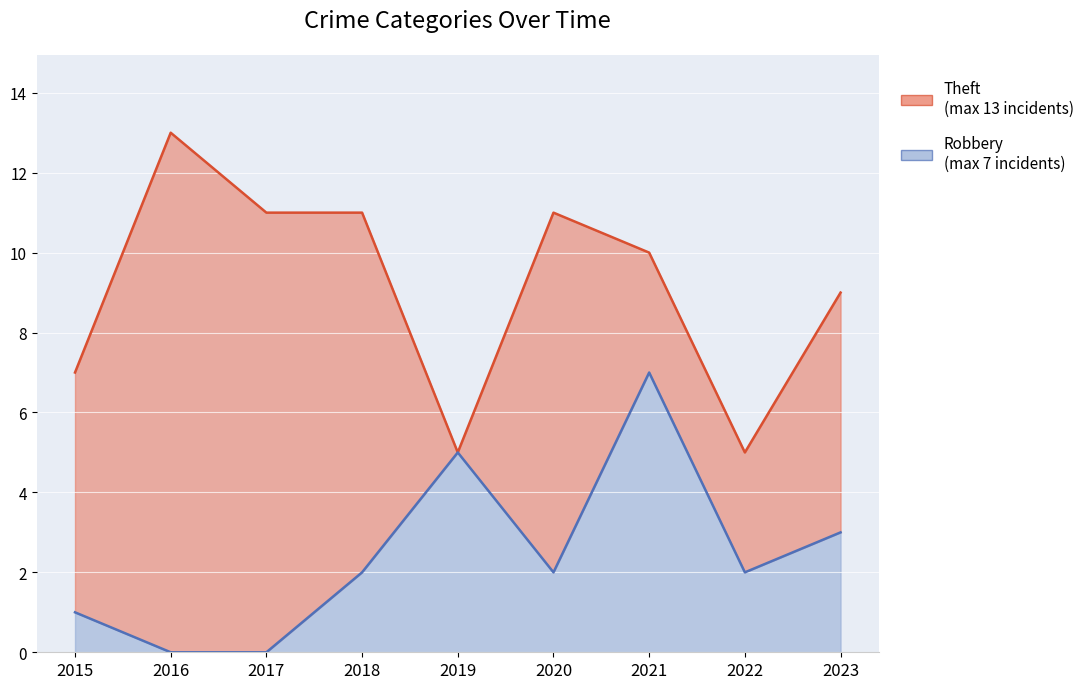

In Robbery, how many points are lower than both neighbors (excluding endpoints)?

2